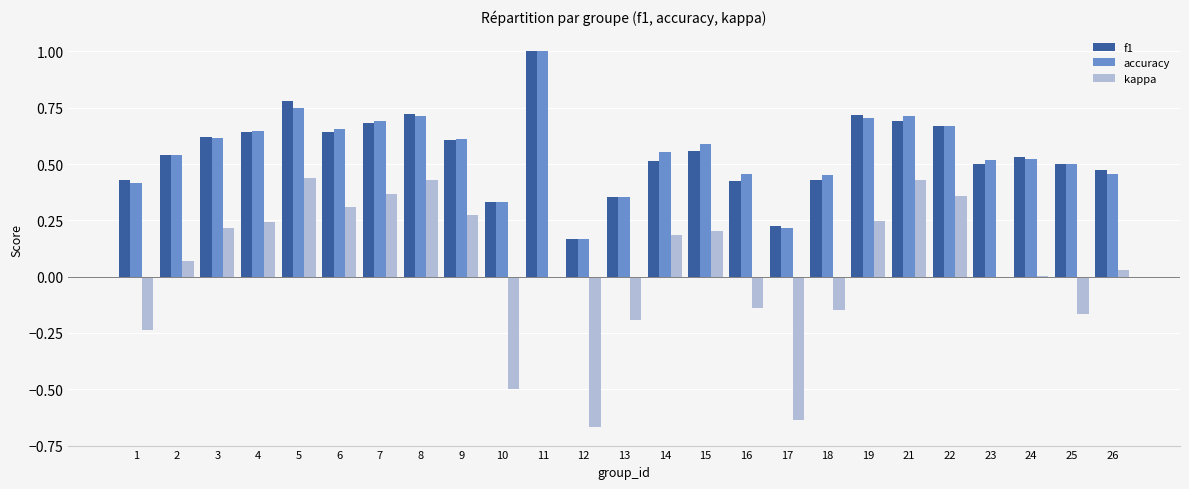

The value of kappa at 15 is 0.2. True or false?

True